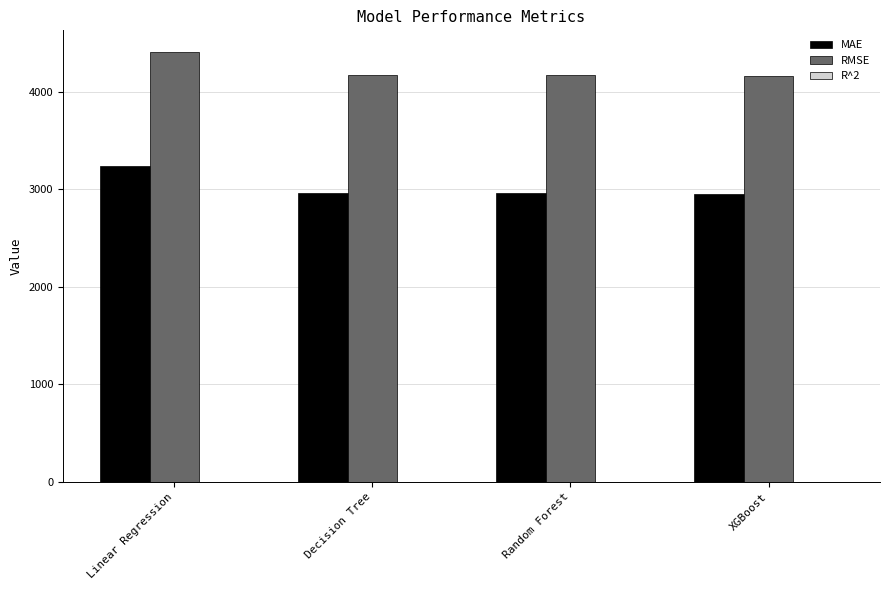

What is the maximum value for MAE?

3239.8